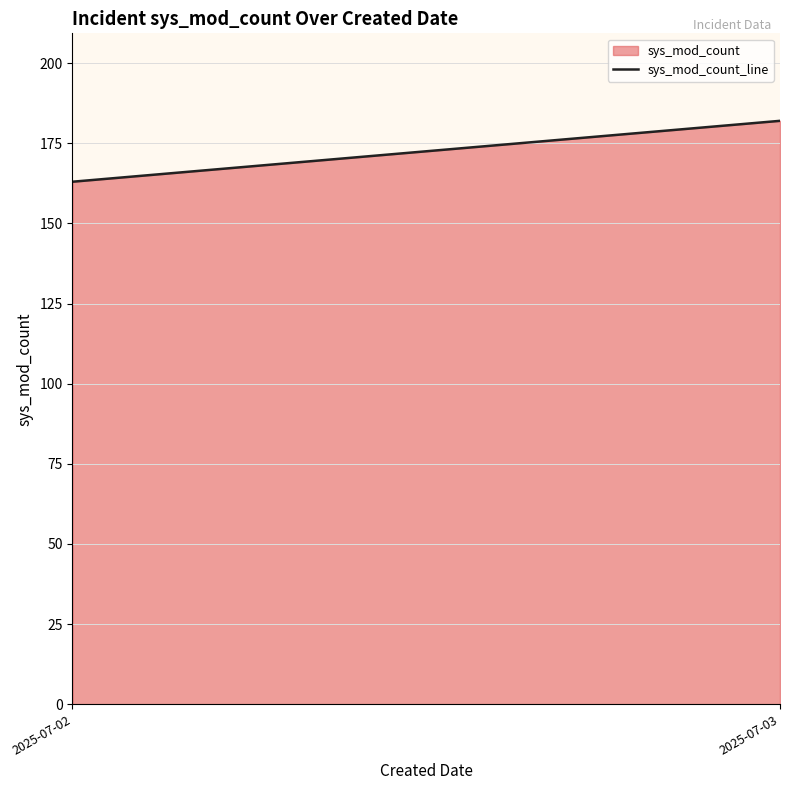

What is the difference between the values at 2025-07-02 and 2025-07-03?

19